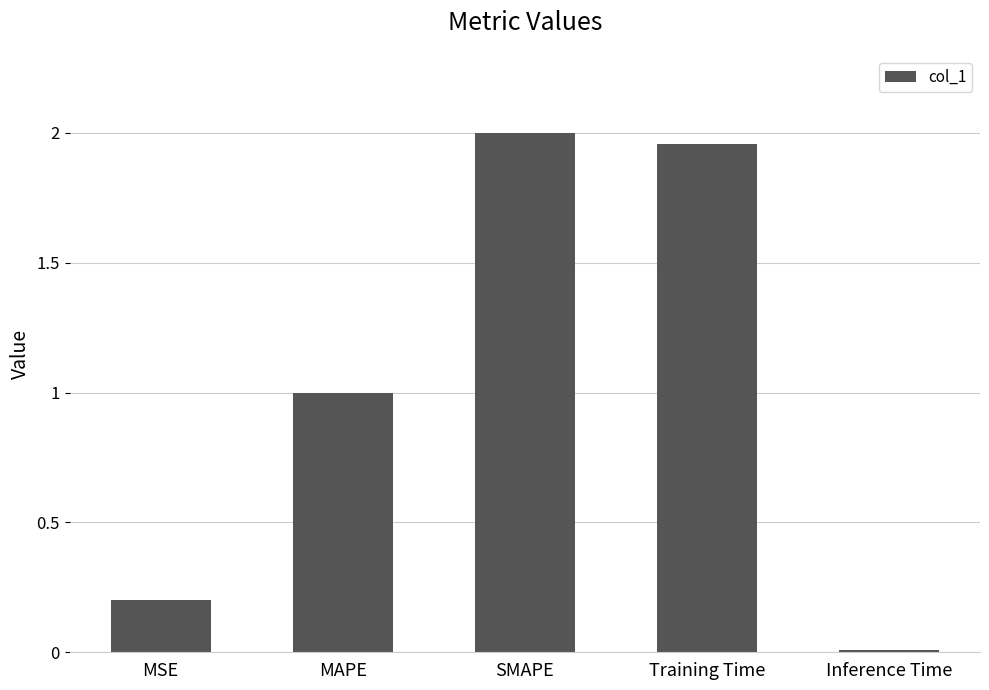

The value at MAPE is 1.4. True or false?

False